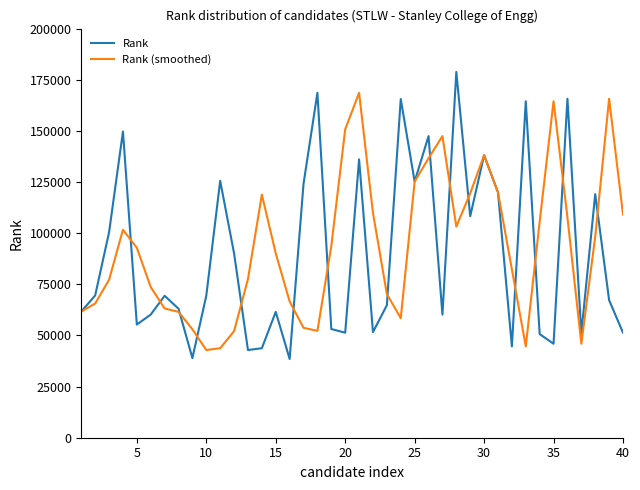

List the series in order of their peak value, lowest first.

Rank (smoothed), Rank